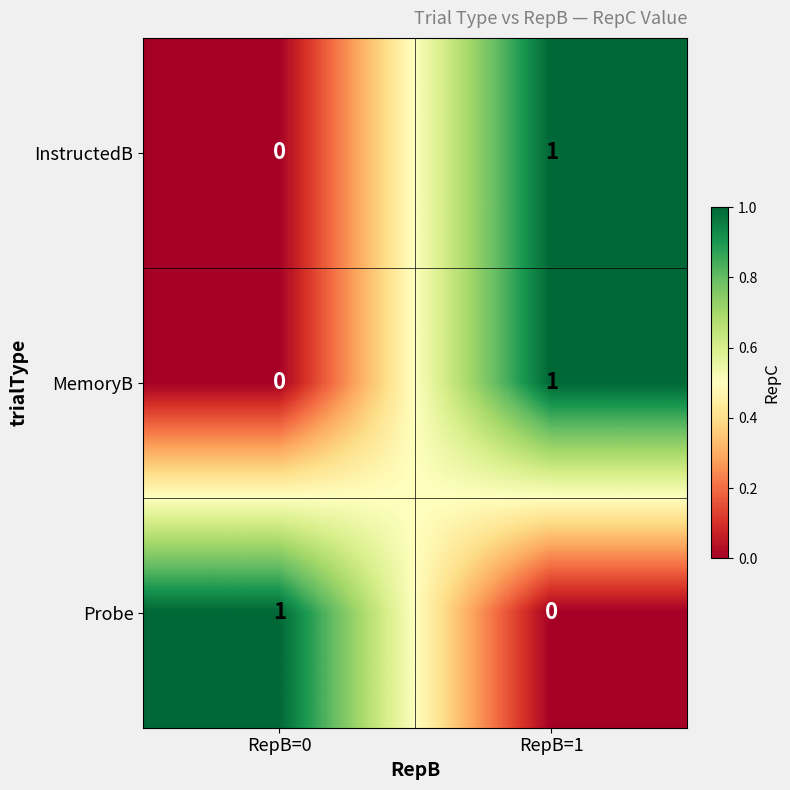

The value of InstructedB at RepB=0 is -1. True or false?

False